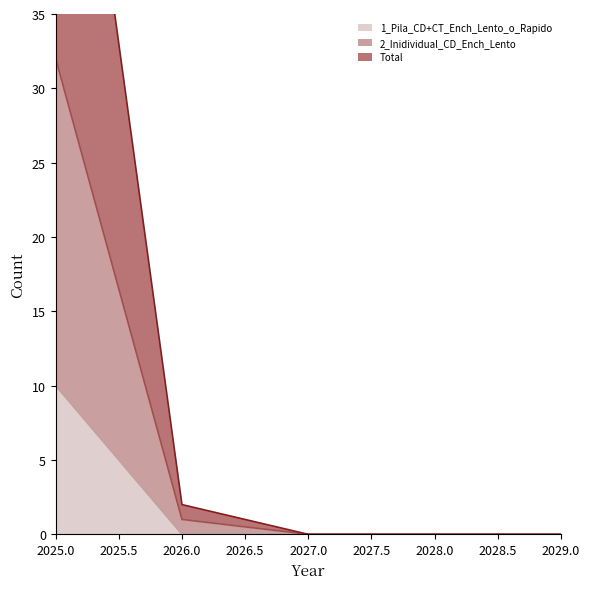

Is it true that 1_Pila_CD+CT_Ench_Lento_o_Rapido equals 0 at 2027.0?

True